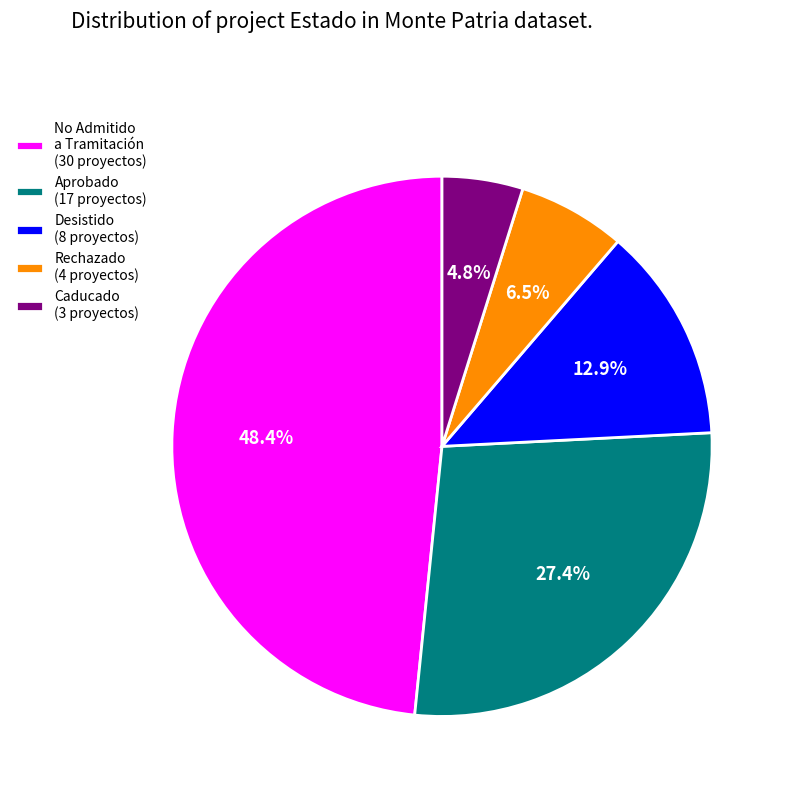

Which category has the smallest portion of the pie?

Caducado (3 proyectos)